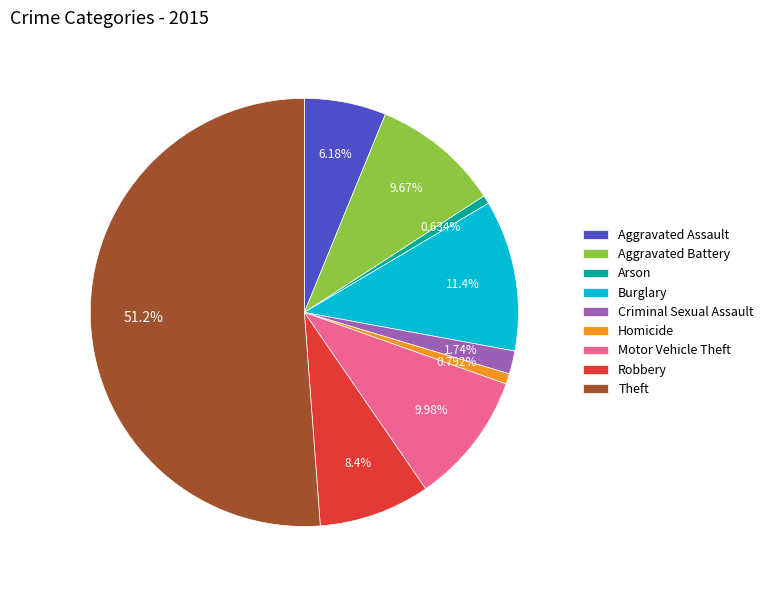

How many segments does this pie chart have?

9